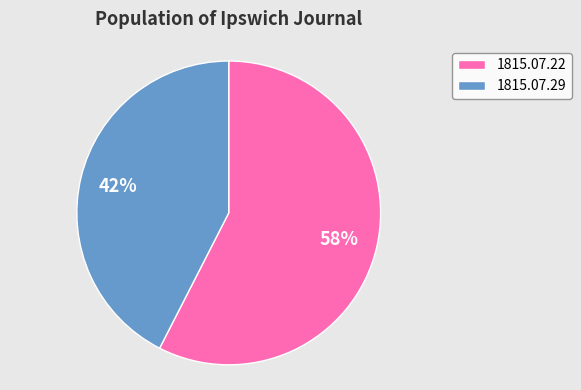

Rank the categories by value from lowest to highest.

1815.07.29, 1815.07.22